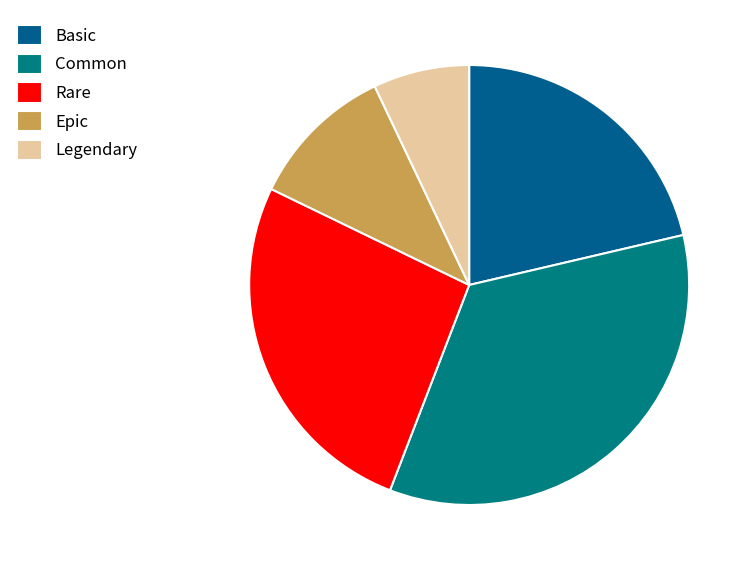

What percentage do Rare and Common together represent?

60.8%